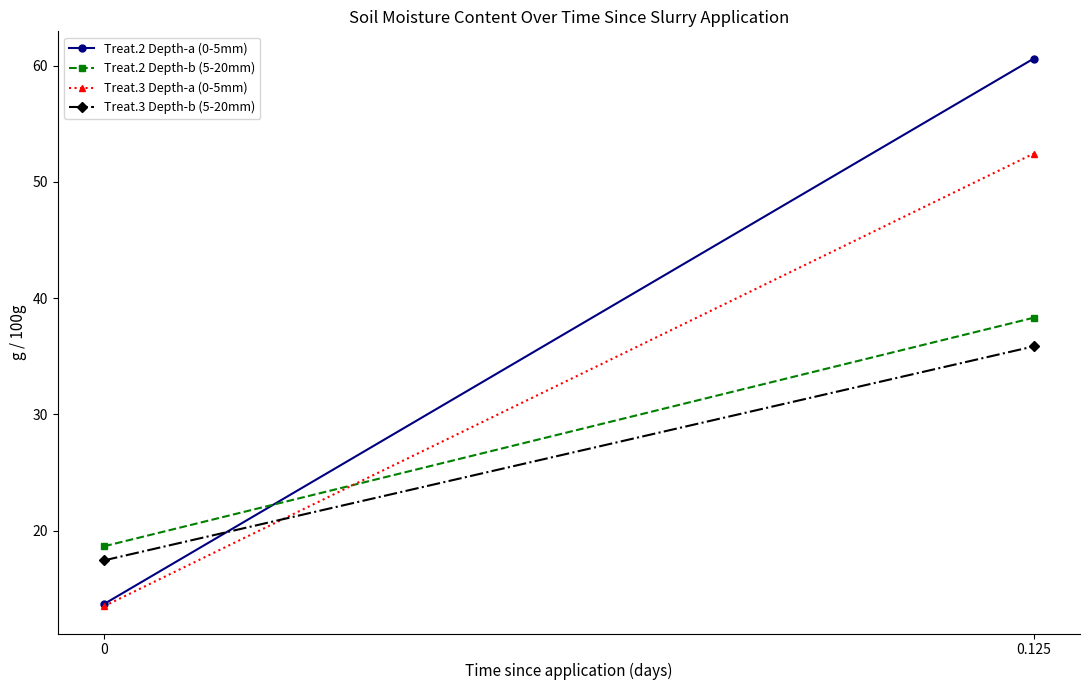

Reading left to right, list all the values displayed in this chart.

Treat.2 Depth-a (0-5mm): 13.7	60.6
Treat.2 Depth-b (5-20mm): 18.7	38.3
Treat.3 Depth-a (0-5mm): 13.5	52.4
Treat.3 Depth-b (5-20mm): 17.5	35.8